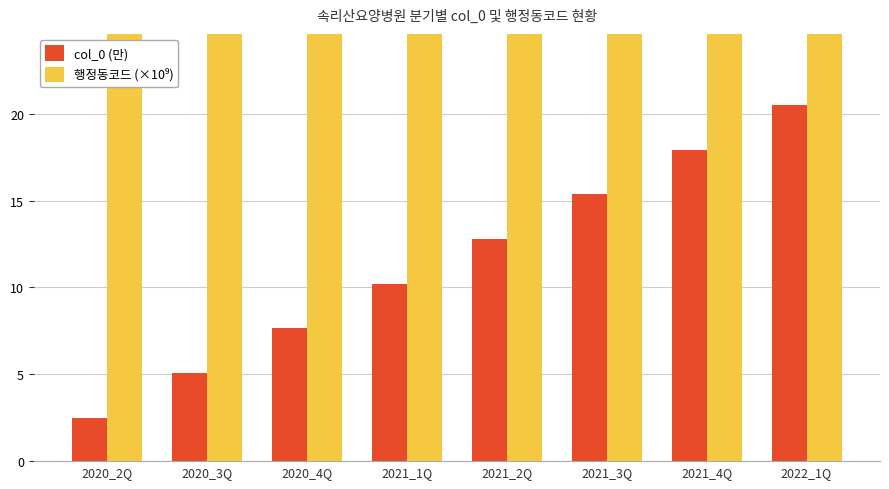

Rank the series at 2020_3Q from highest to lowest value.

행정동코드 (×10⁹), col_0 (만)